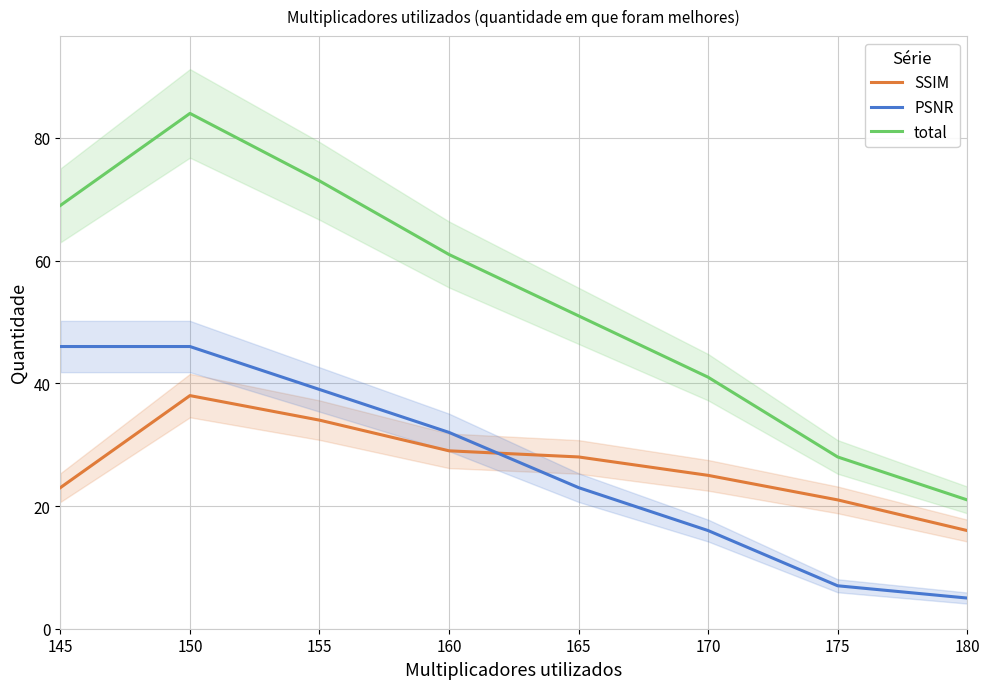

List the labels in order of total value, smallest first.

180, 175, 170, 165, 160, 145, 155, 150